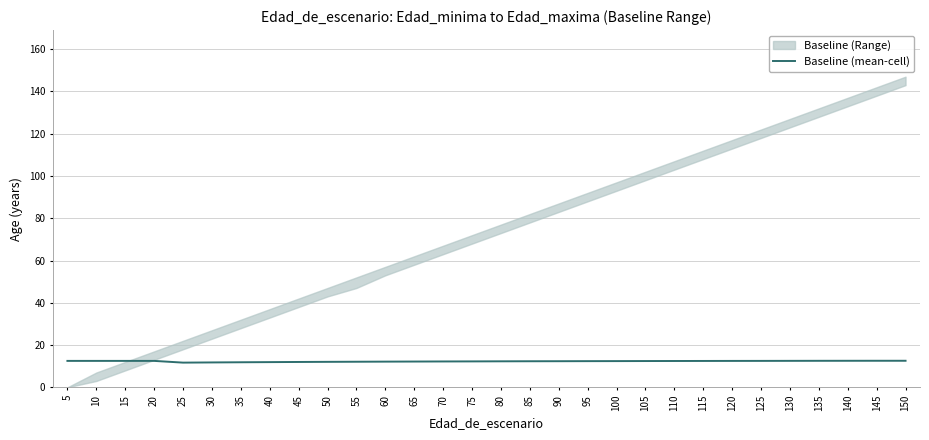

What is the minimum value shown in the chart?

11.7